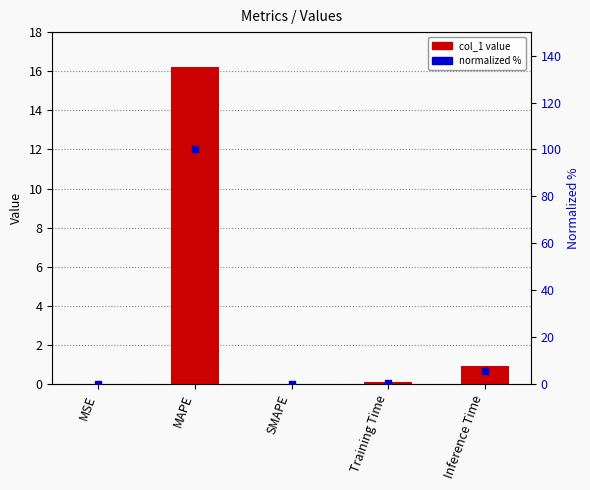

Which series has the largest total across all categories?

normalized %